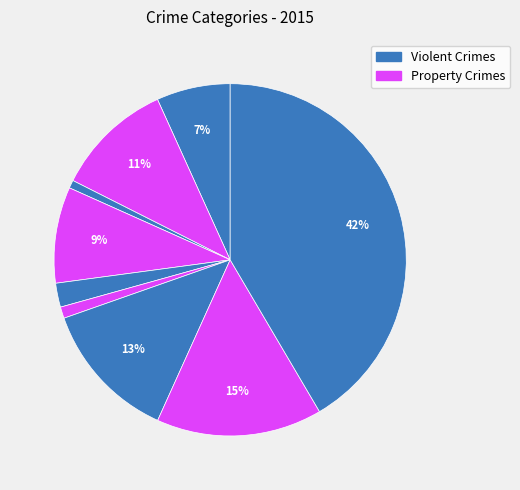

Is there a majority slice in this chart?

No